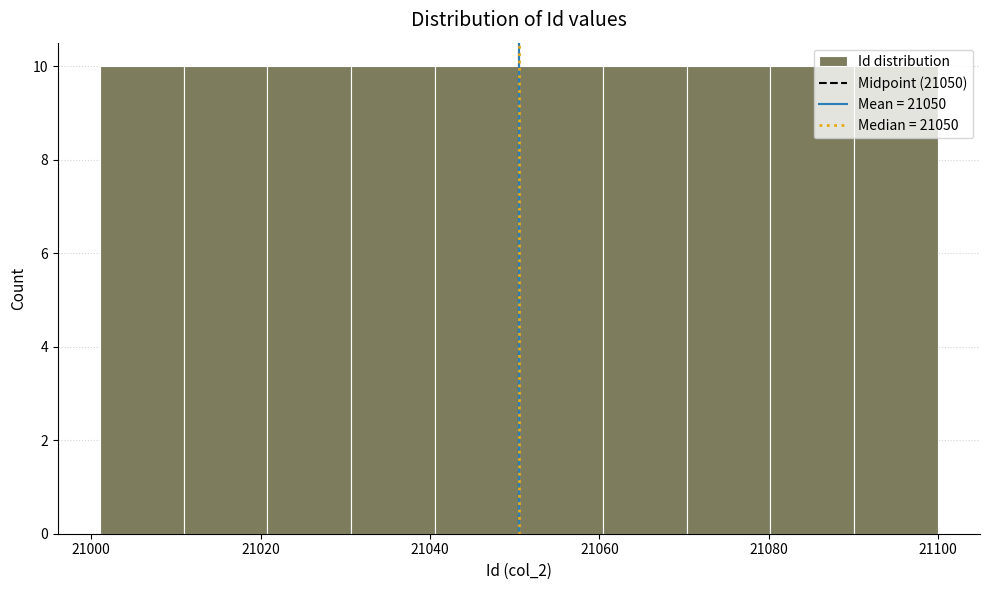

Reading left to right, list every bar in this chart as the range it spans on the x-axis followed by its height. Neither the bar edges nor the heights are printed on the chart, so give them approximately, as read against the axes.

21002 to 21010: 10
21010 to 21020: 10
21020 to 21030: 10
21030 to 21040: 10
21040 to 21050: 10
21050 to 21060: 10
21060 to 21070: 10
21070 to 21080: 10
21080 to 21090: 10
21090 to 21100: 10